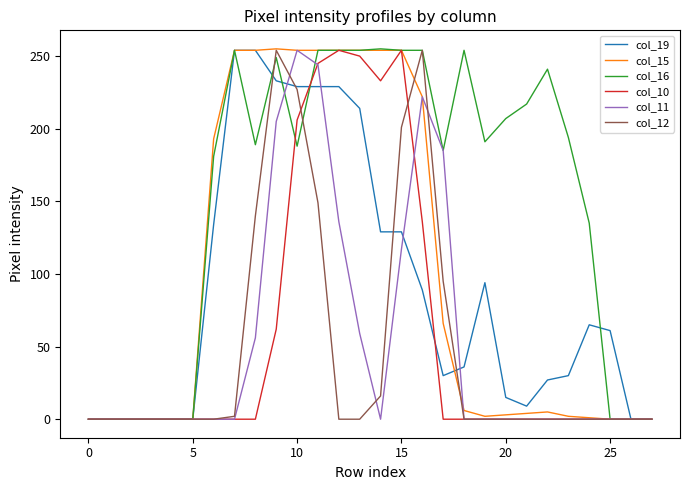

Which series has the largest total across all categories?

col_16